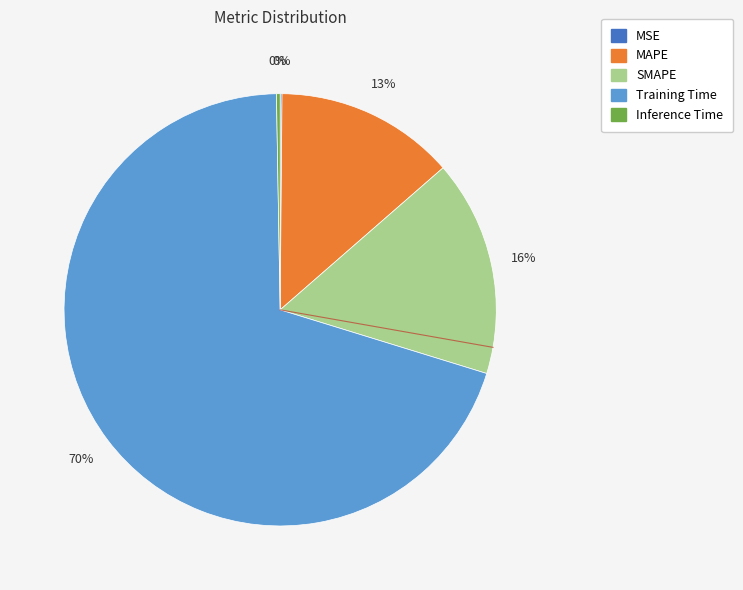

True or false: SMAPE accounts for 22% of the total.

False